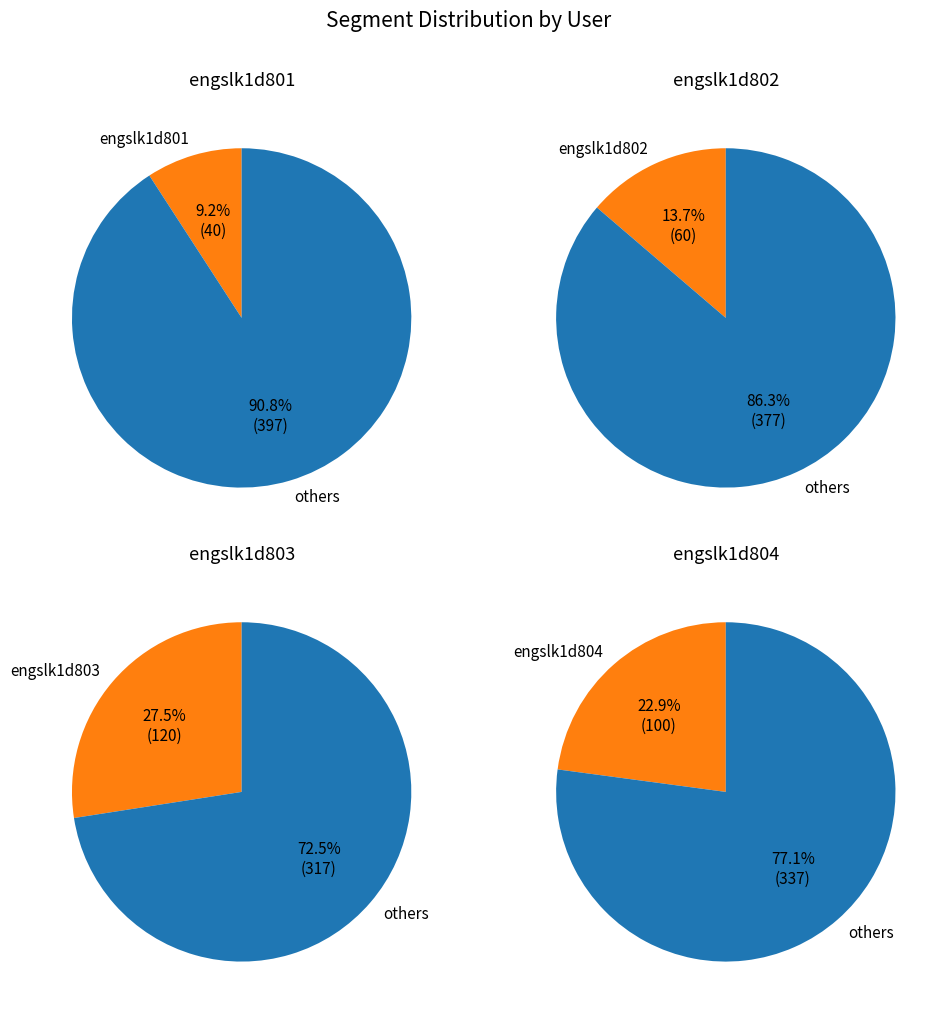

To the nearest percent, what percentage of the pie is engslk1d804?

23%